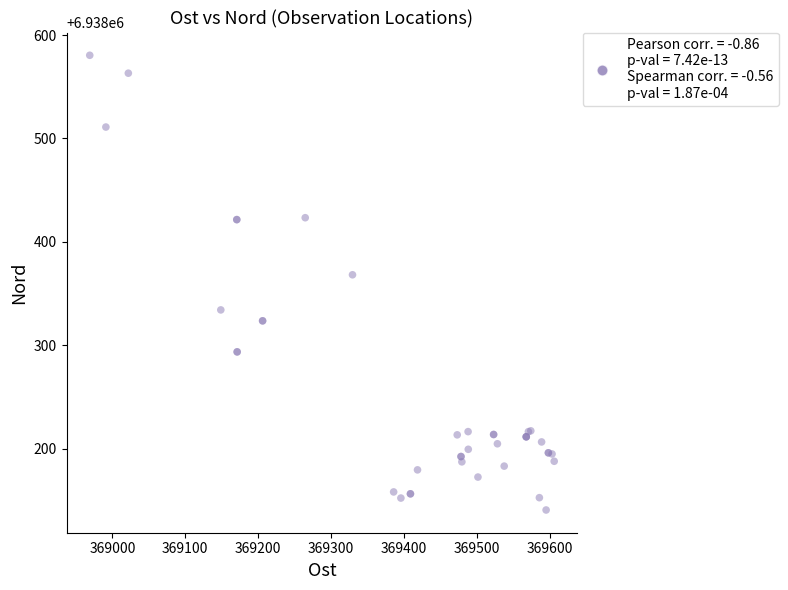

What Y value in the scatter plot is closest to 6938360?

6938368.1